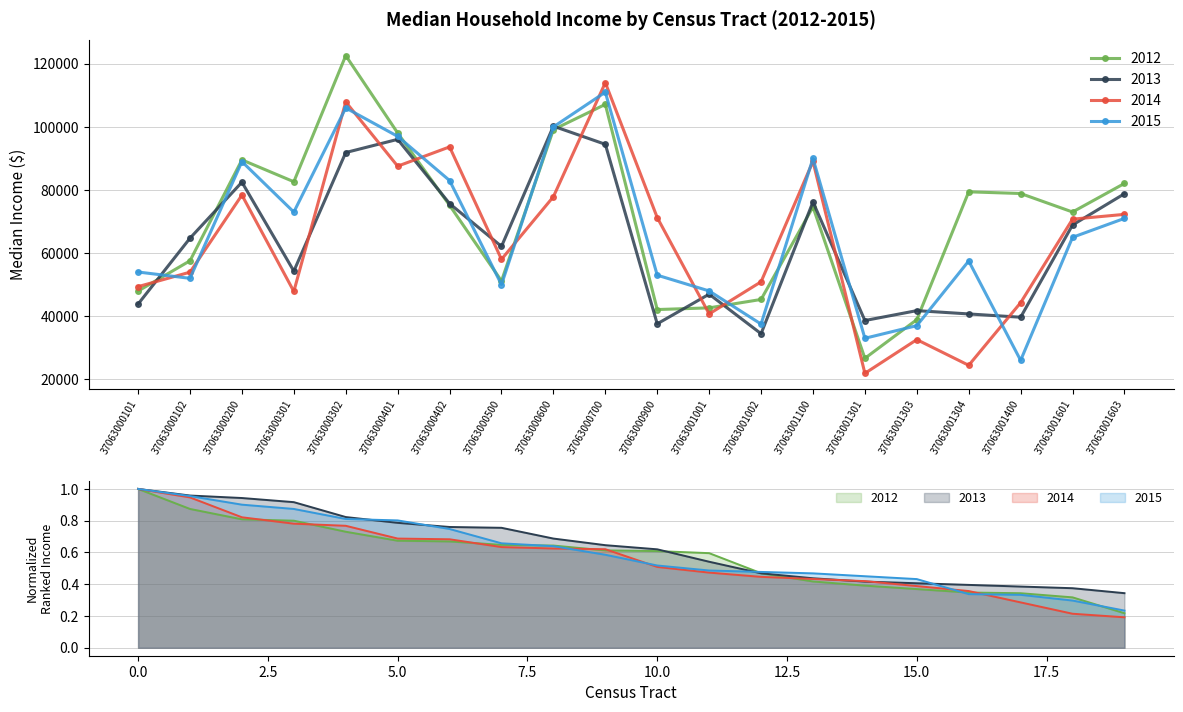

At which category does y_2013 reach its first local valley?

37063000301